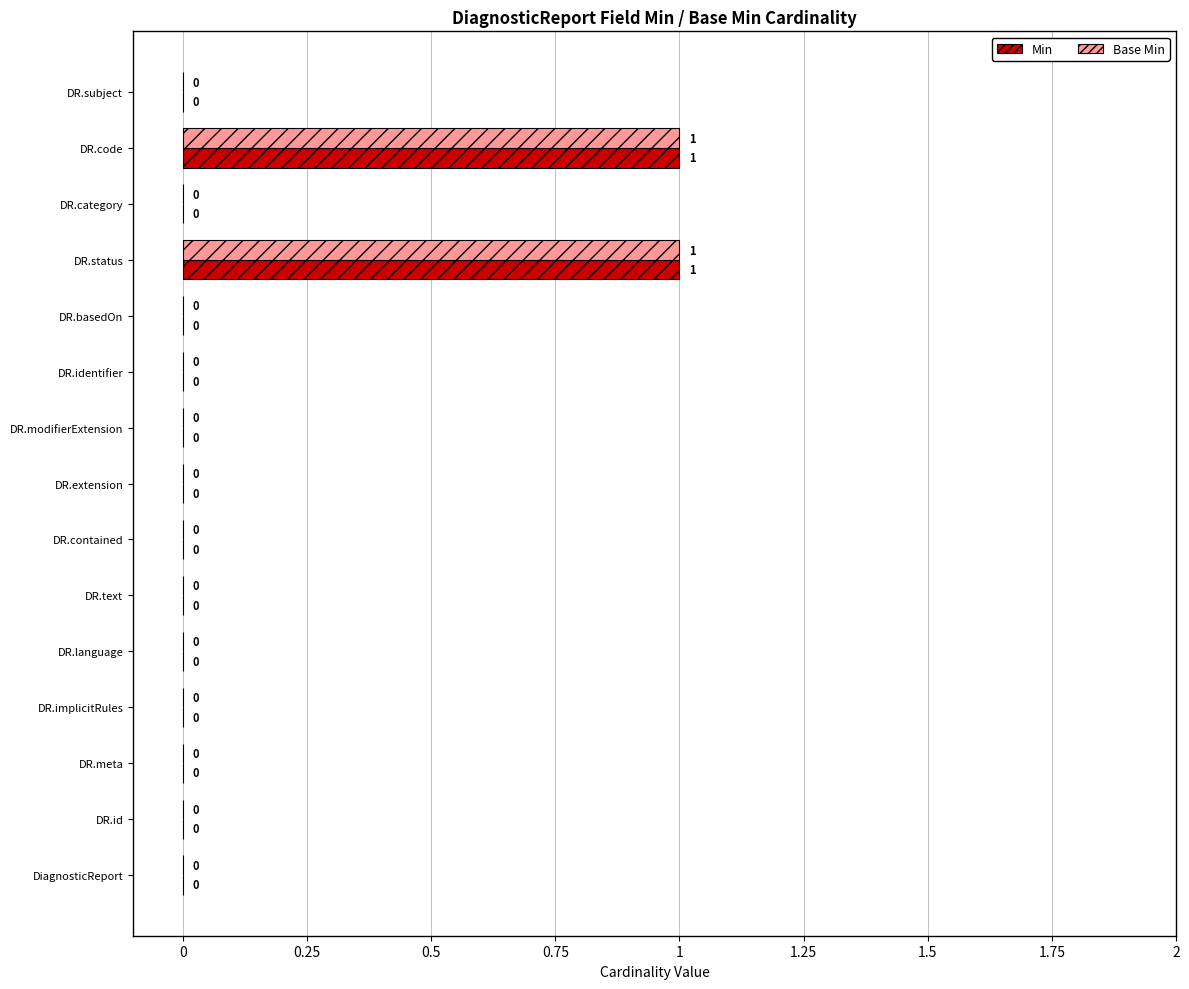

The Min series shows 1 at DiagnosticReport. True or false?

False